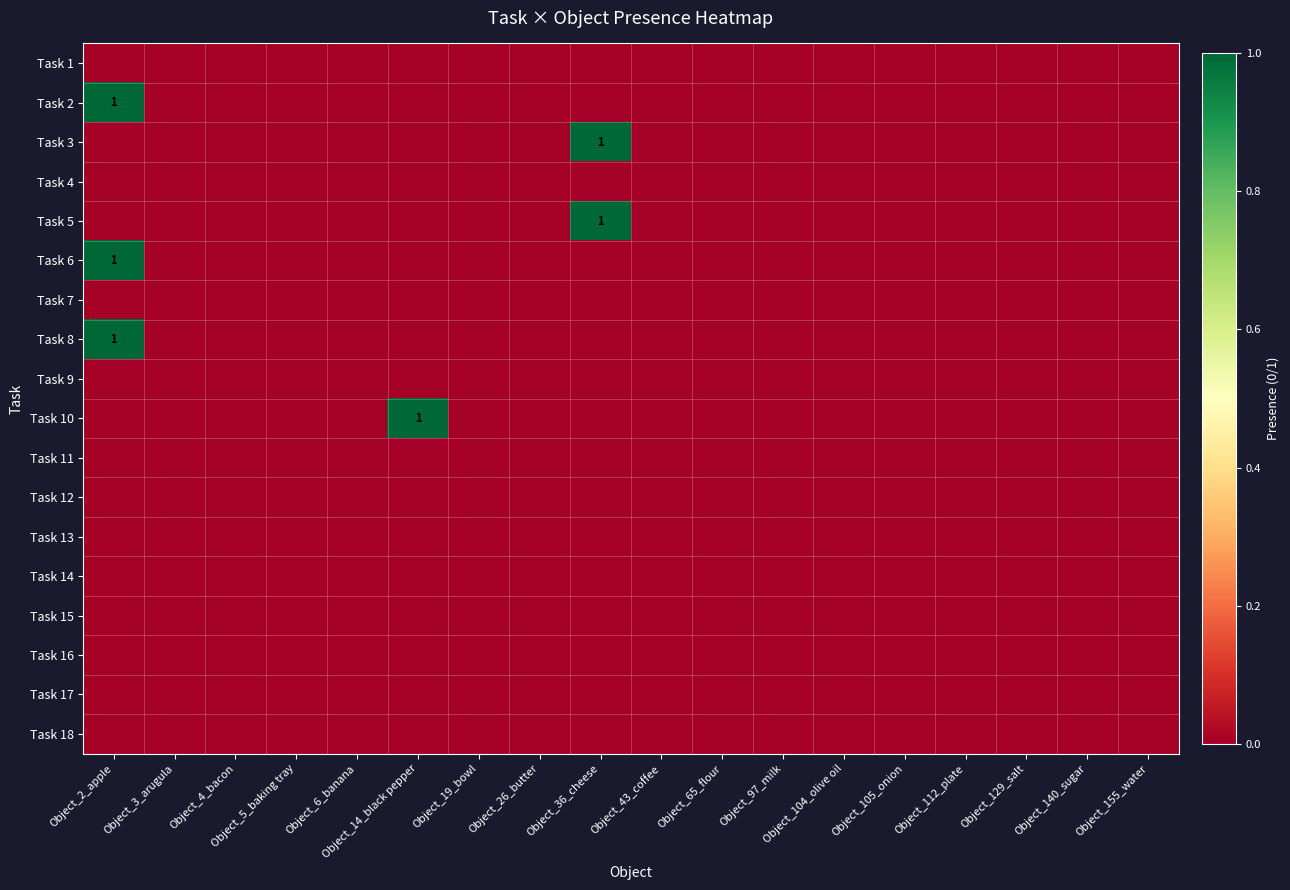

What is the greatest value displayed?

1